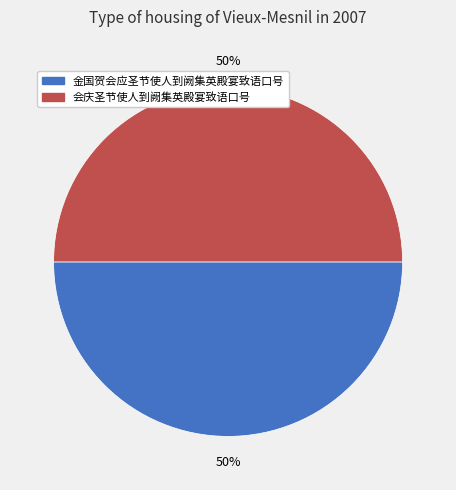

To the nearest percent, what percentage of the pie is 金国贺会应圣节使人到阙集英殿宴致语口号?

50%